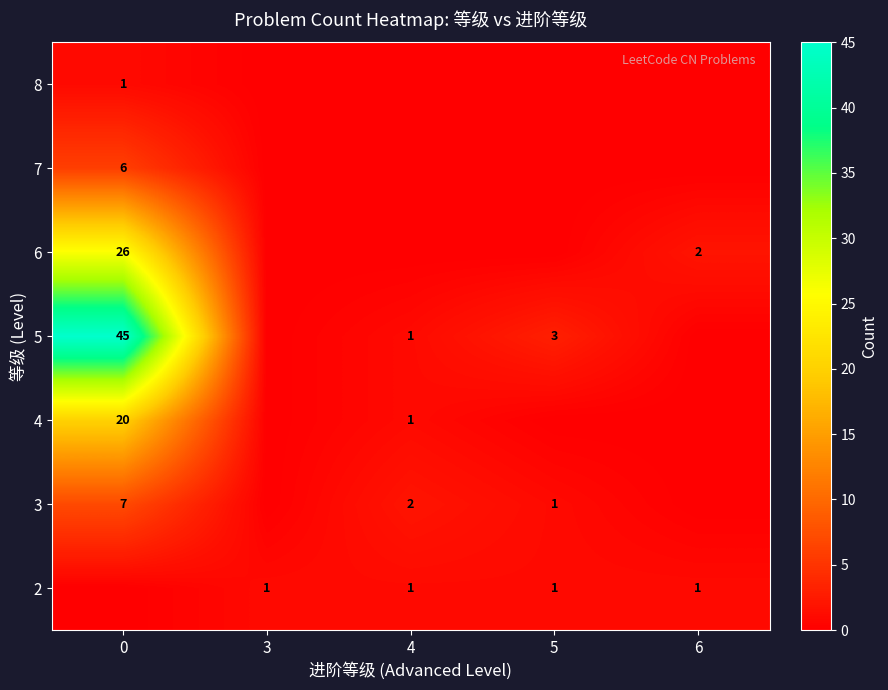

What is the total value across all series at 5?

5